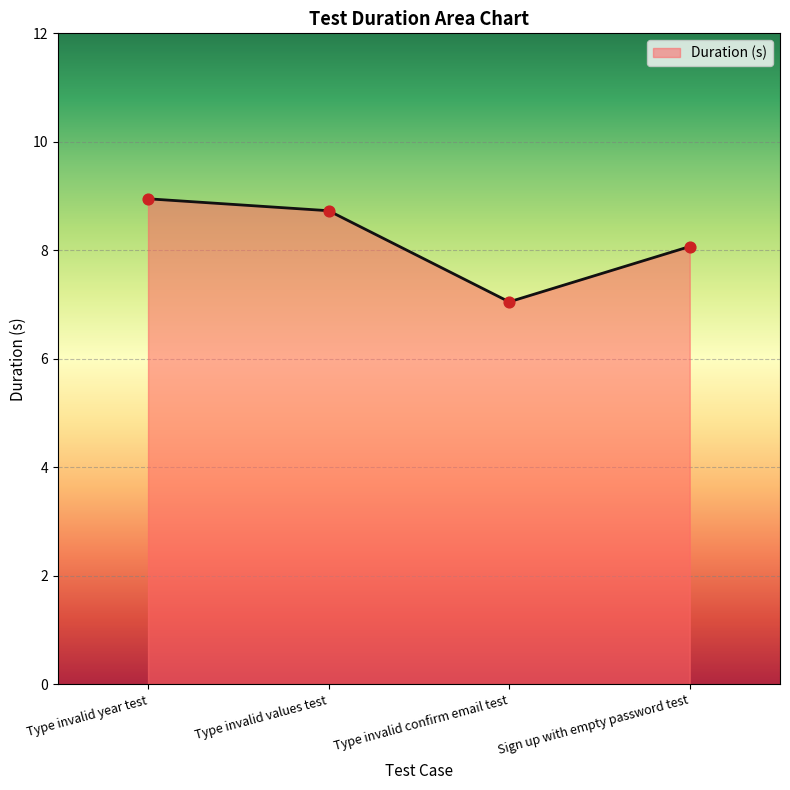

Which has a higher value, Type invalid year test or Type invalid confirm email test?

Type invalid year test